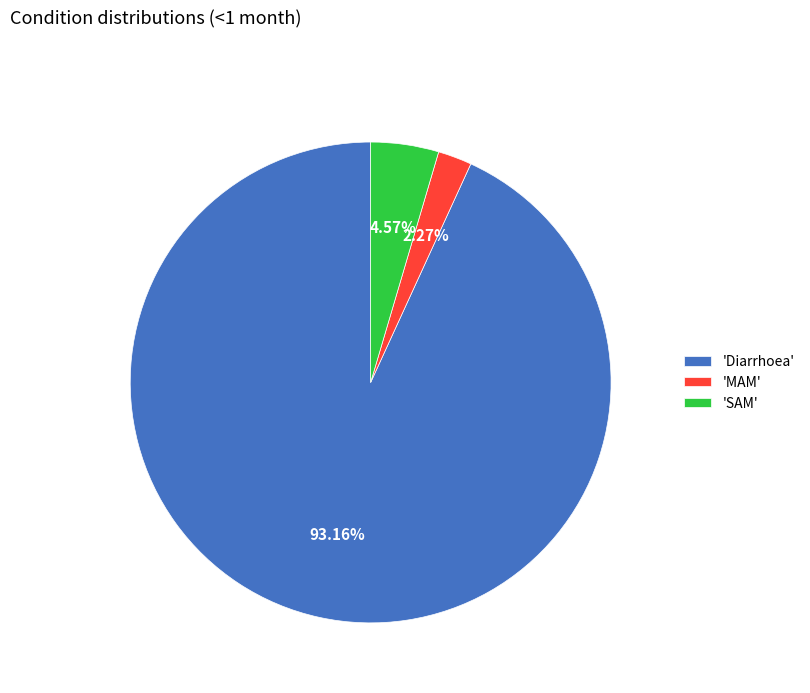

Does any single category account for the majority?

Yes